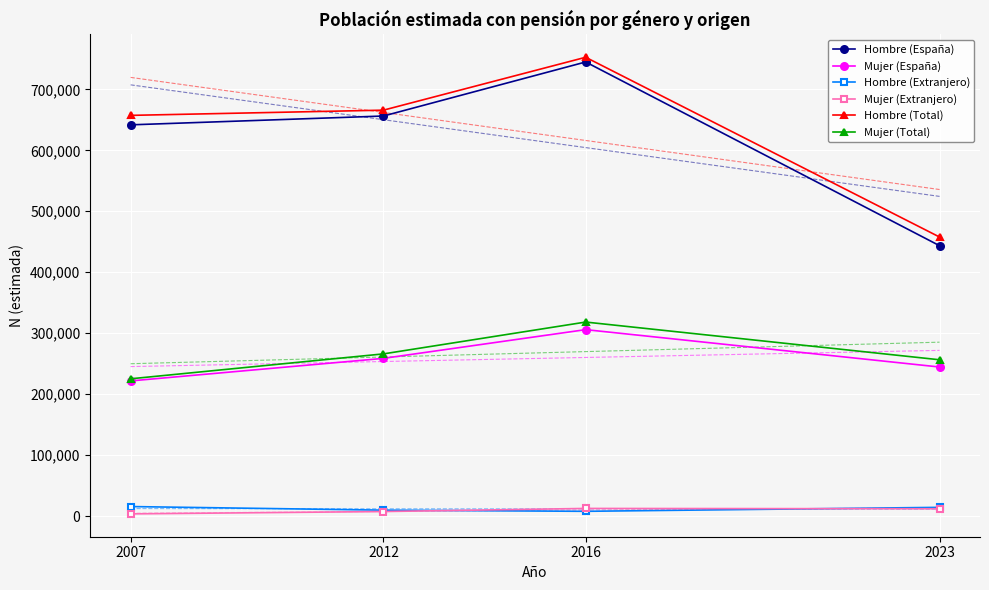

At which category is the sum across all series the highest?

2016